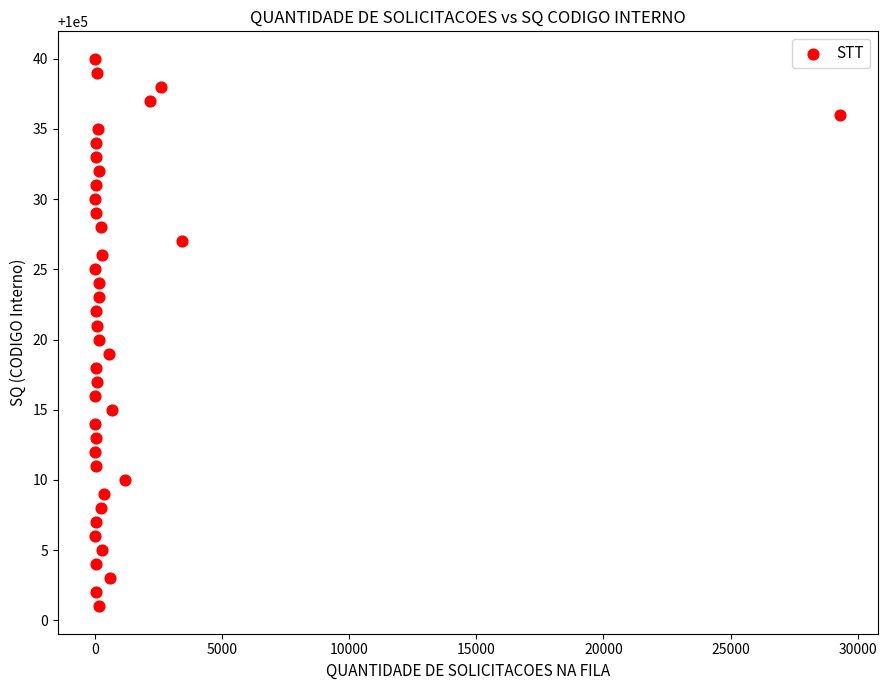

What is the range of X values (max minus min)?

29316